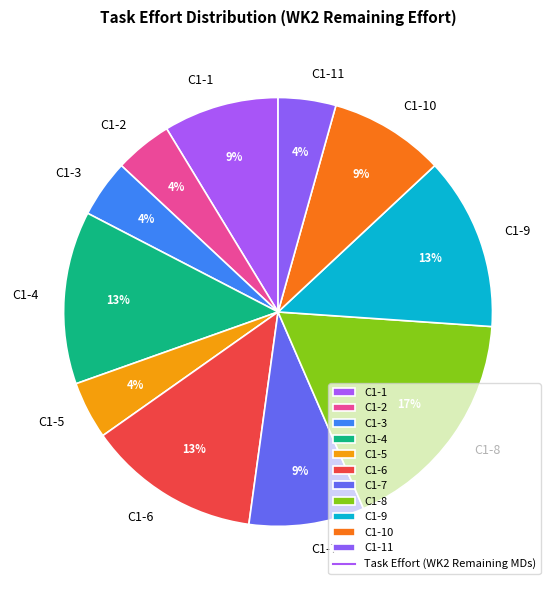

Which slice is the largest?

C1-8